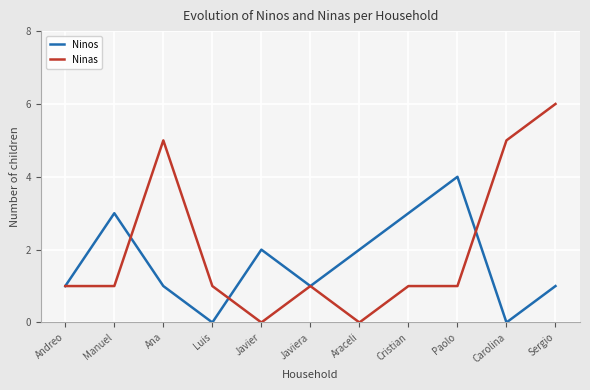

What is the maximum value for Ninos?

4